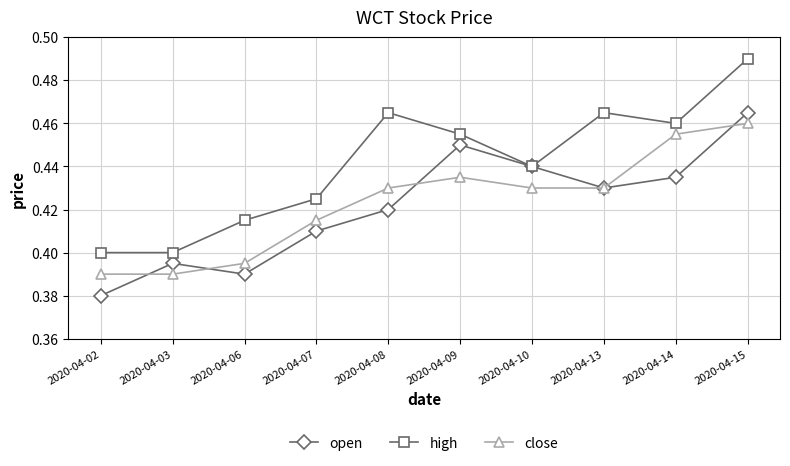

At how many categories does at least one series exceed 0?

10